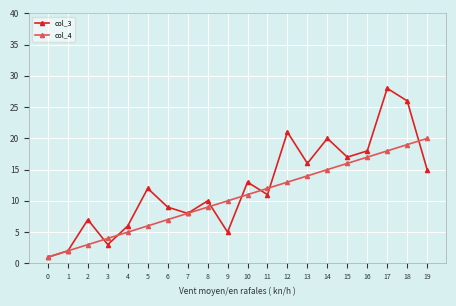

Which series has the widest spread of values?

col_3